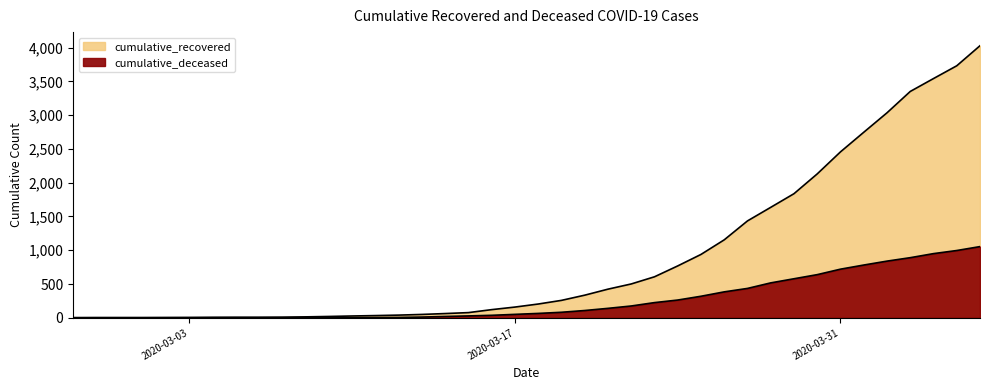

What are all the series names shown in the legend?

cumulative_recovered, cumulative_deceased